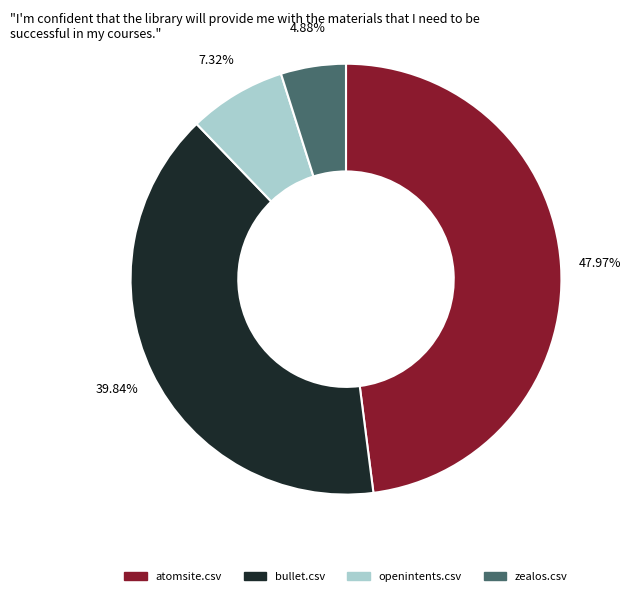

Is there any slice that represents more than half of the pie?

No